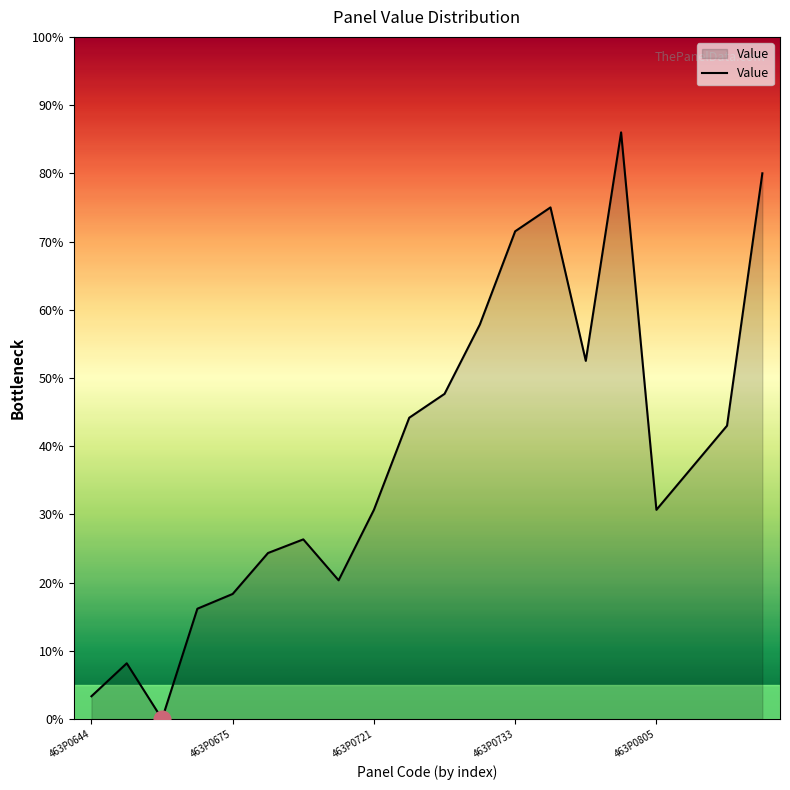

What is the greatest value displayed?

86.0